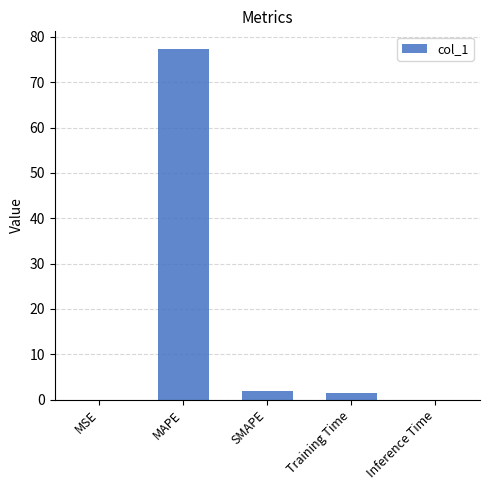

Are the bars horizontal?

No